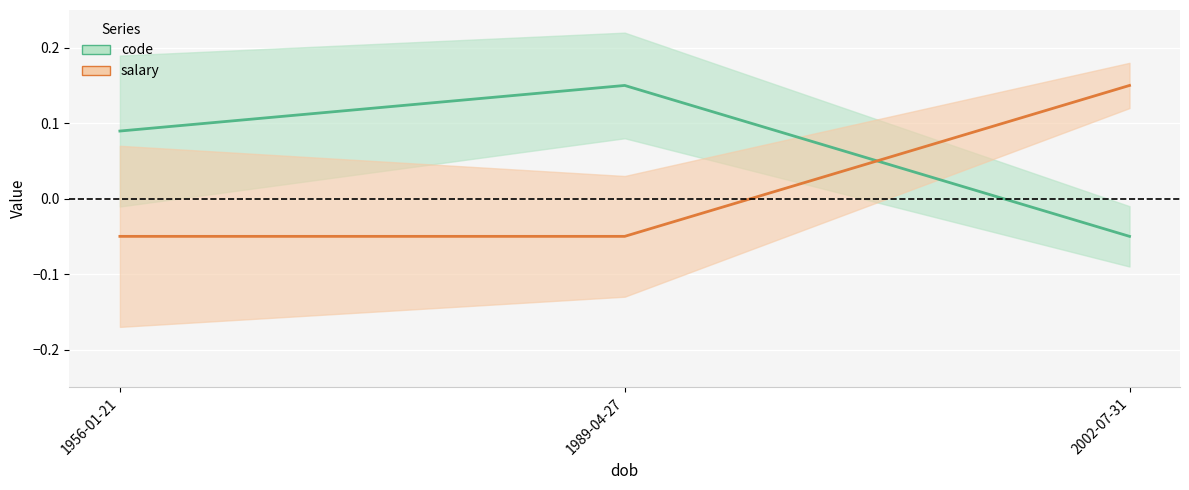

What is the smallest value displayed?

-0.1